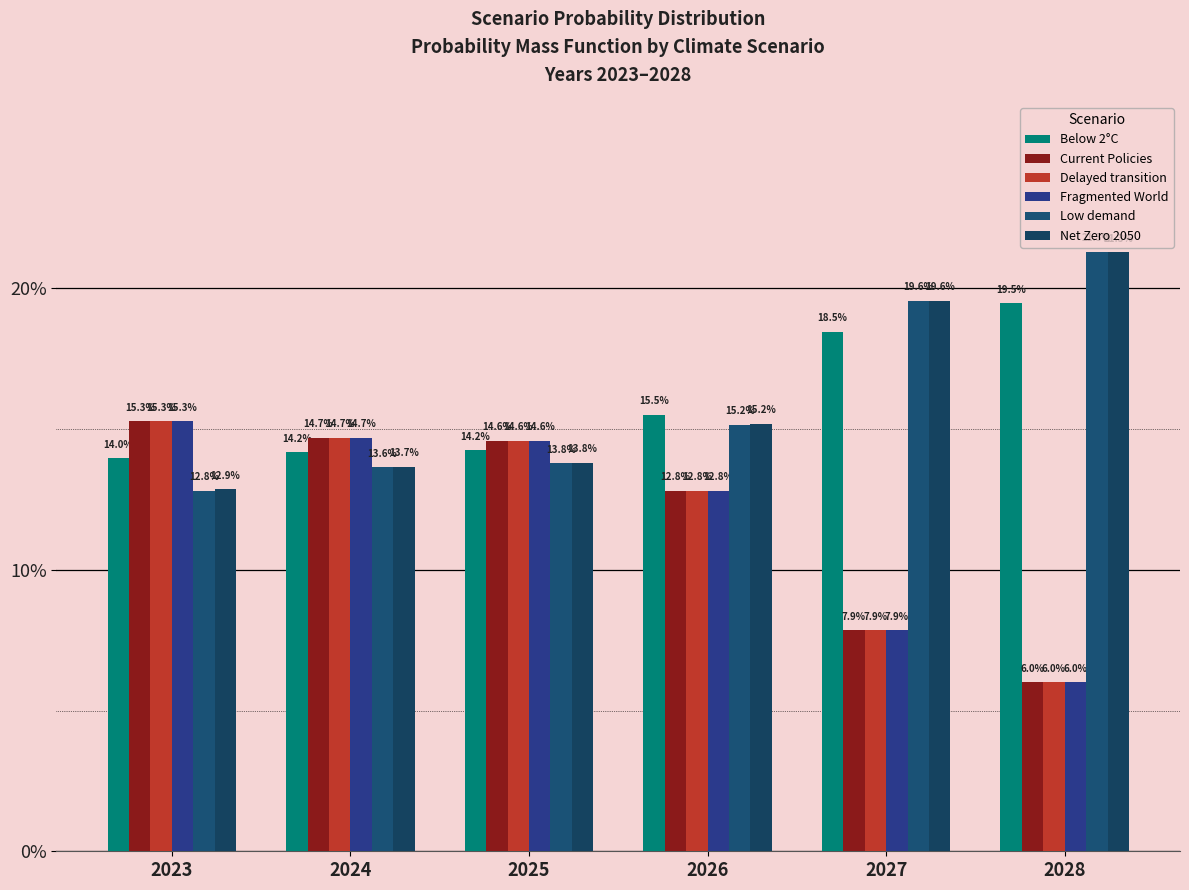

Are the bars grouped side by side (vs. stacked)?

Yes